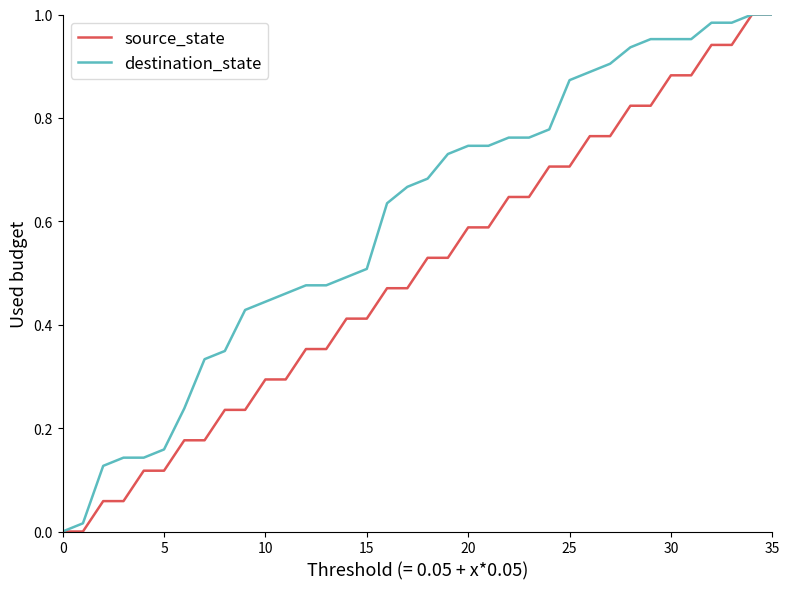

Count the number of data series in this chart.

2